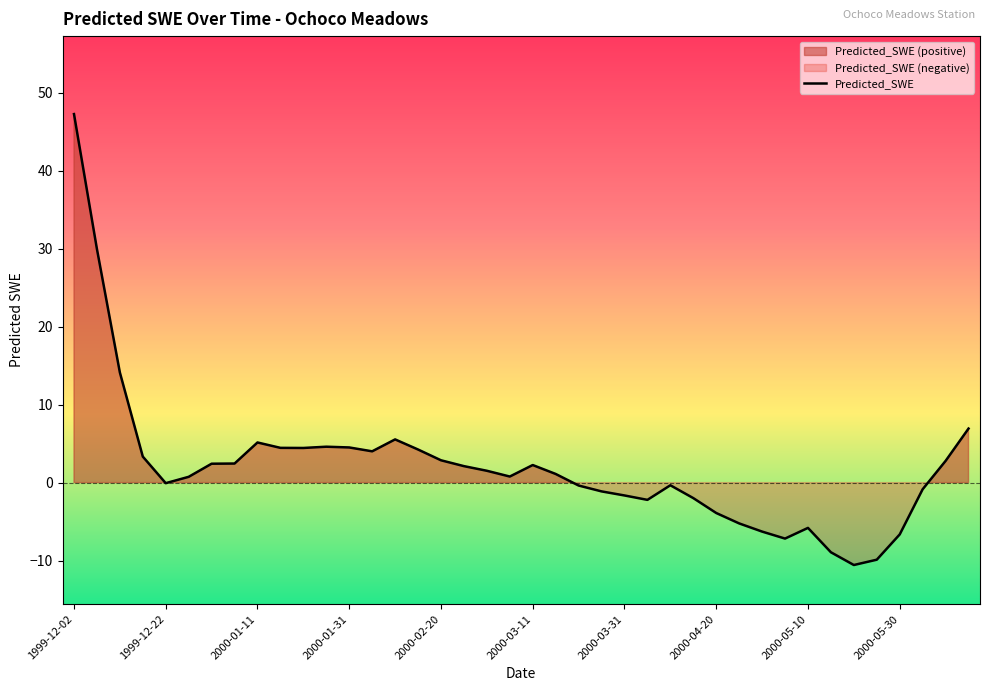

What is the label of the 32nd point from the right?

2000-01-11